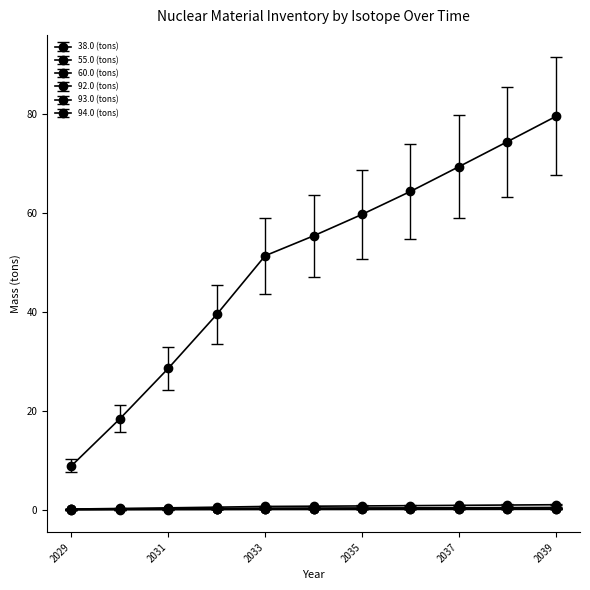

Does the chart have visible grid lines?

No